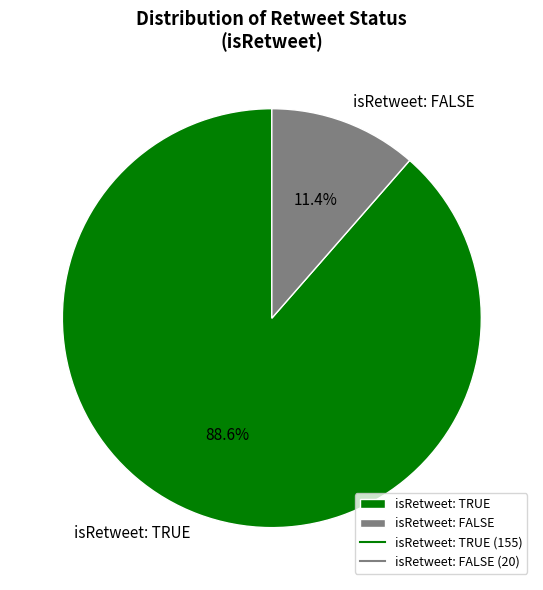

What percentage do isRetweet: FALSE and isRetweet: TRUE together represent?

100.0%